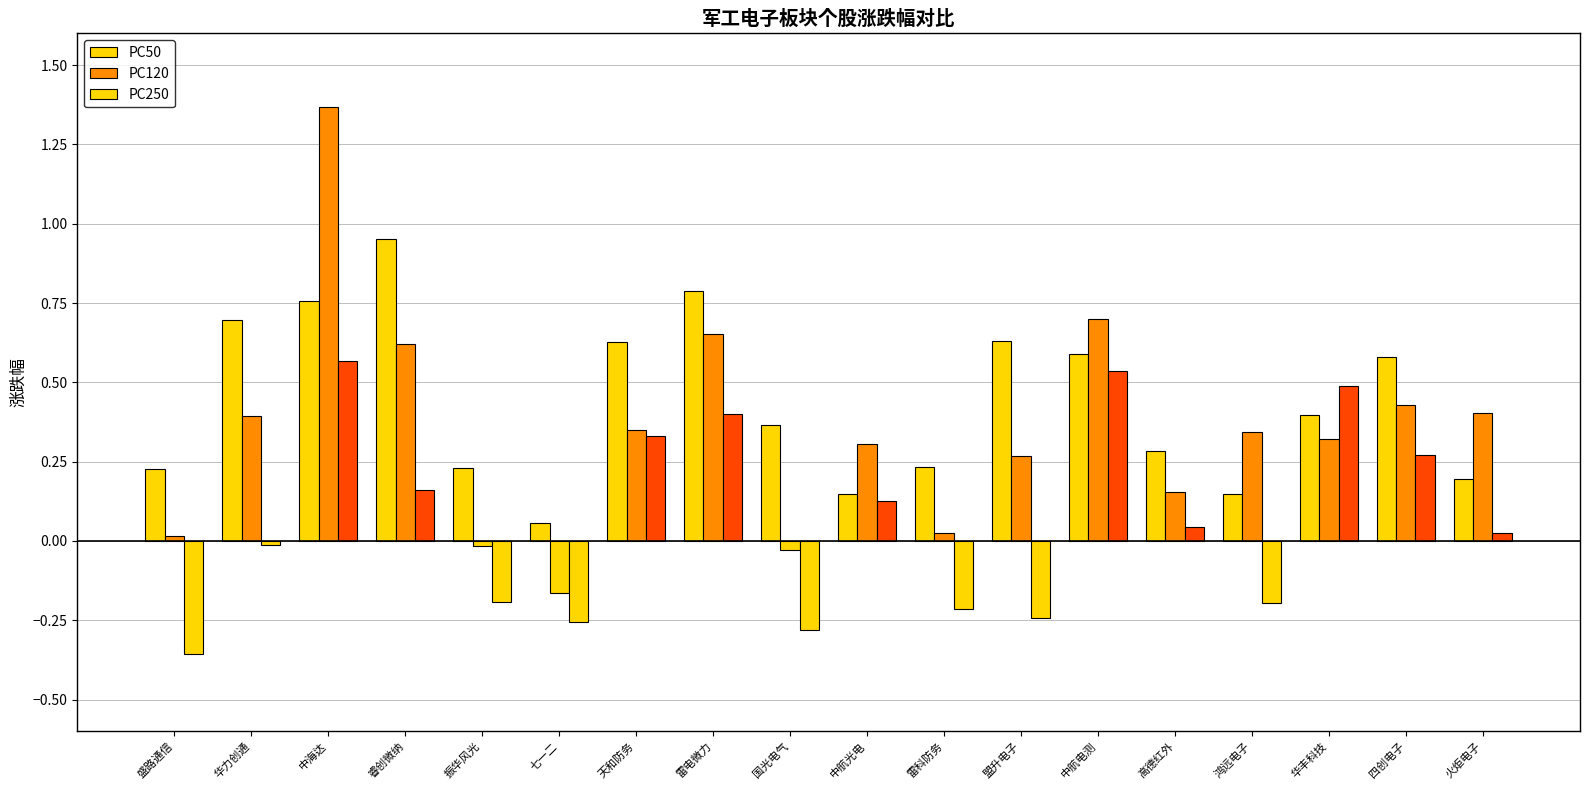

At how many categories does at least one series exceed 0?

18